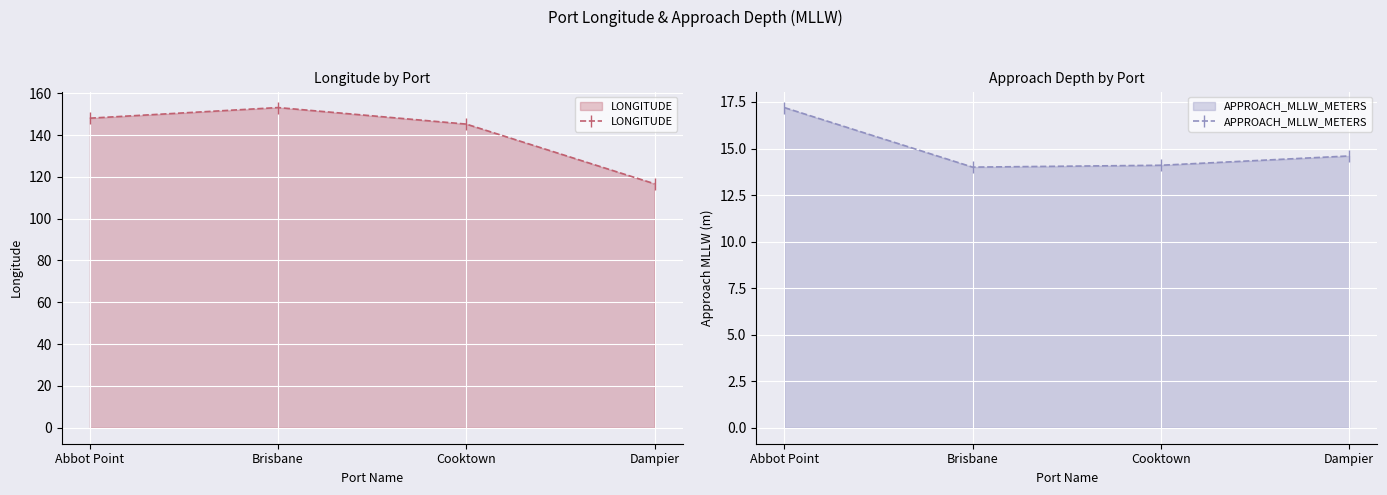

Which label corresponds to the largest value in the chart?

Brisbane